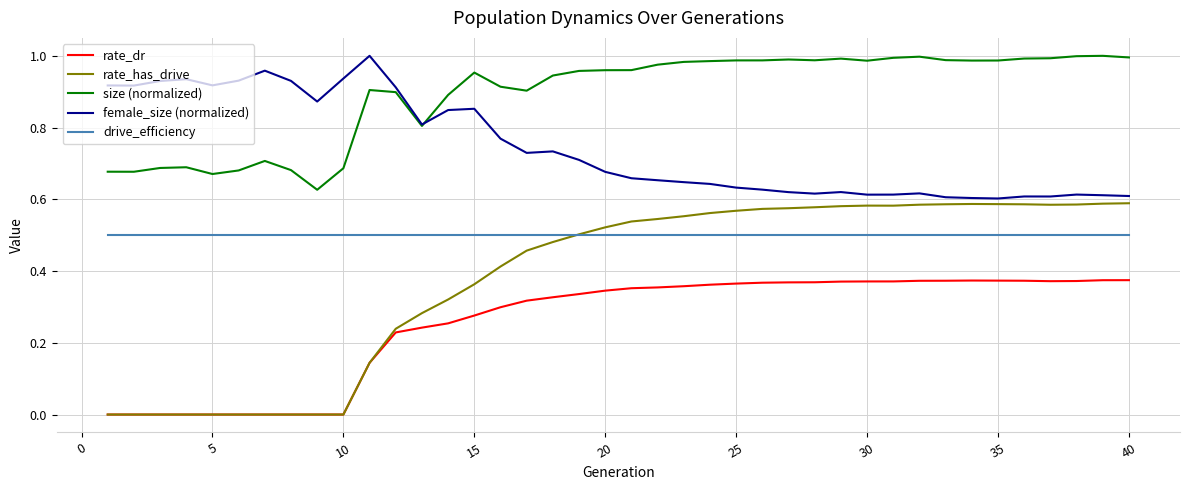

Which series has the widest spread of values?

rate_has_drive